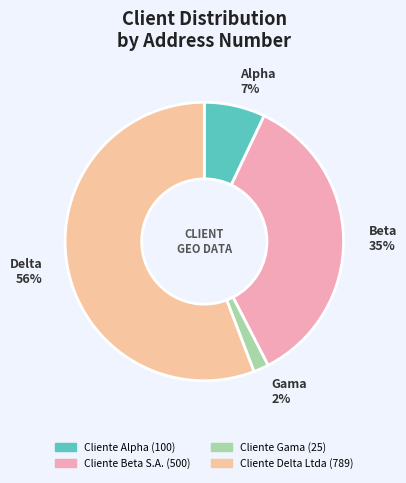

Is it true that Cliente Alpha is 7% of the pie?

True